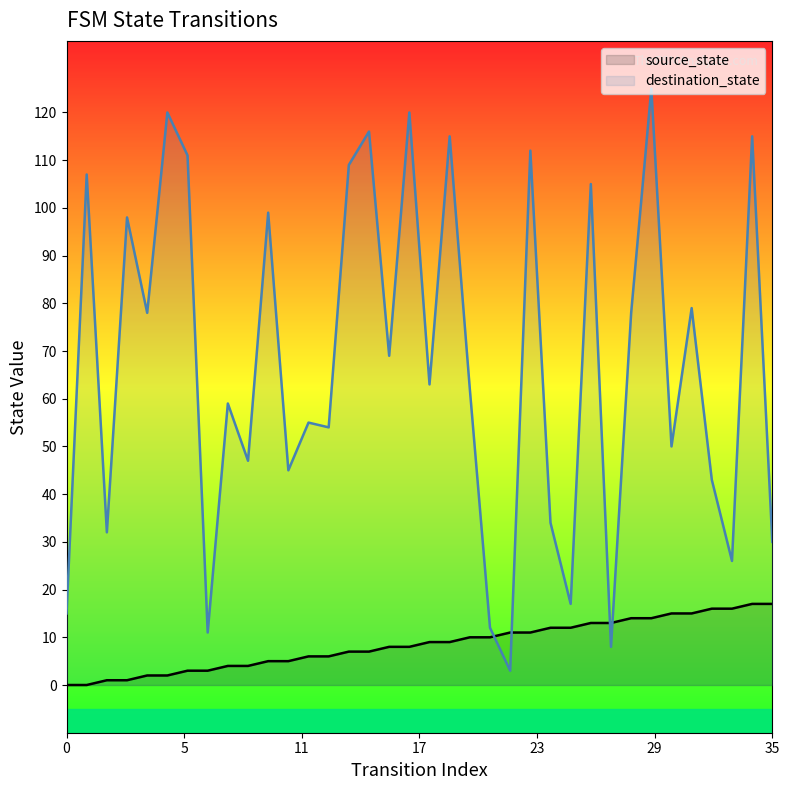

What are all the series names shown in the legend?

source_state, destination_state